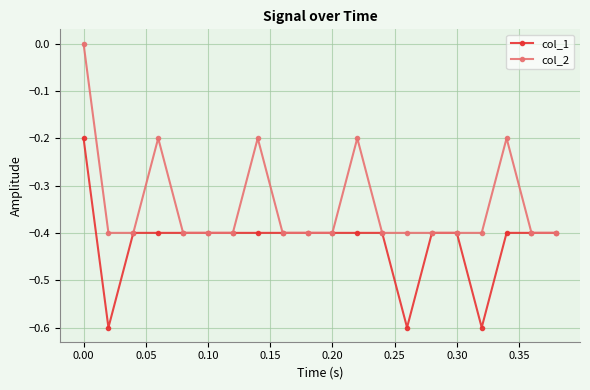

How many distinct data groups are displayed?

2